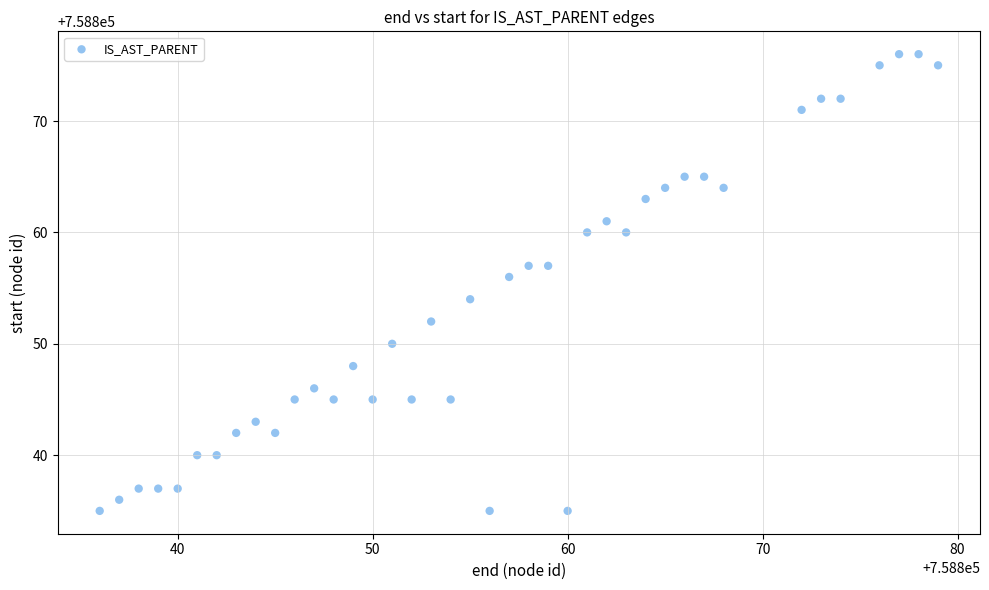

What is the range of Y values (max minus min)?

41